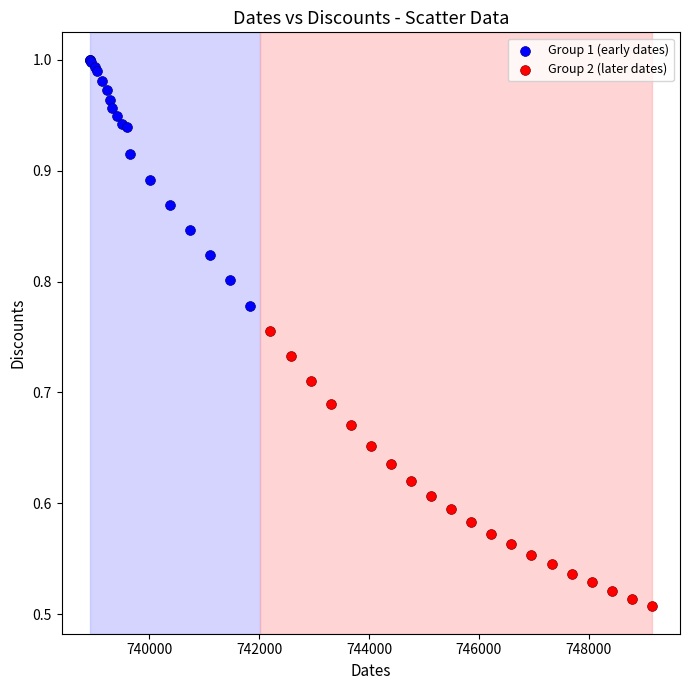

Which series contains the lowest Y value?

Group 2 (later dates)